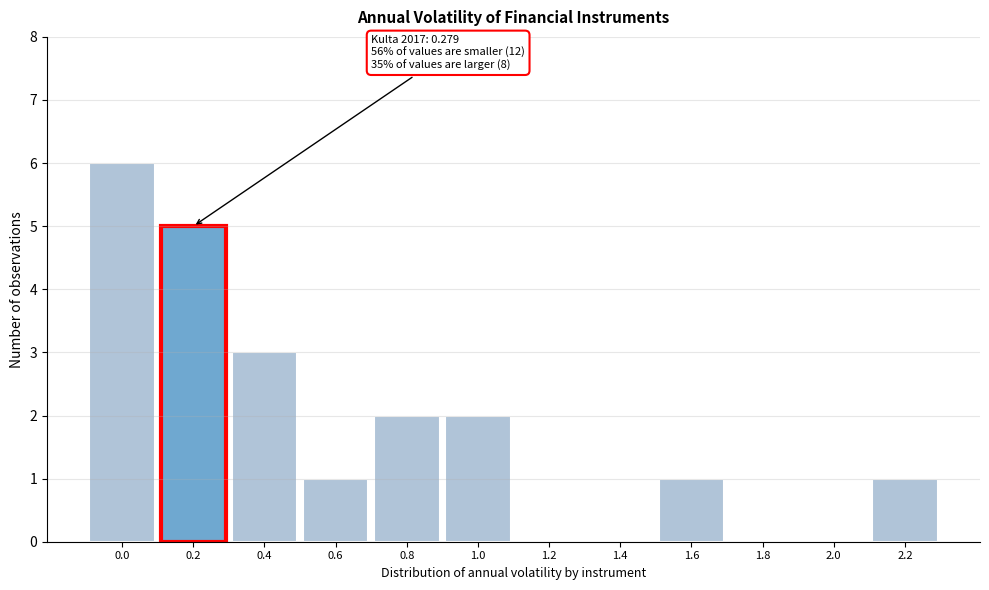

Reading left to right, transcribe all the data shown in this chart.

0.0=6	0.2=5	0.4=3	0.6=1	0.8=2	1.0=2	1.2=0	1.4=0	1.6=1	1.8=0	2.0=0	2.2=1